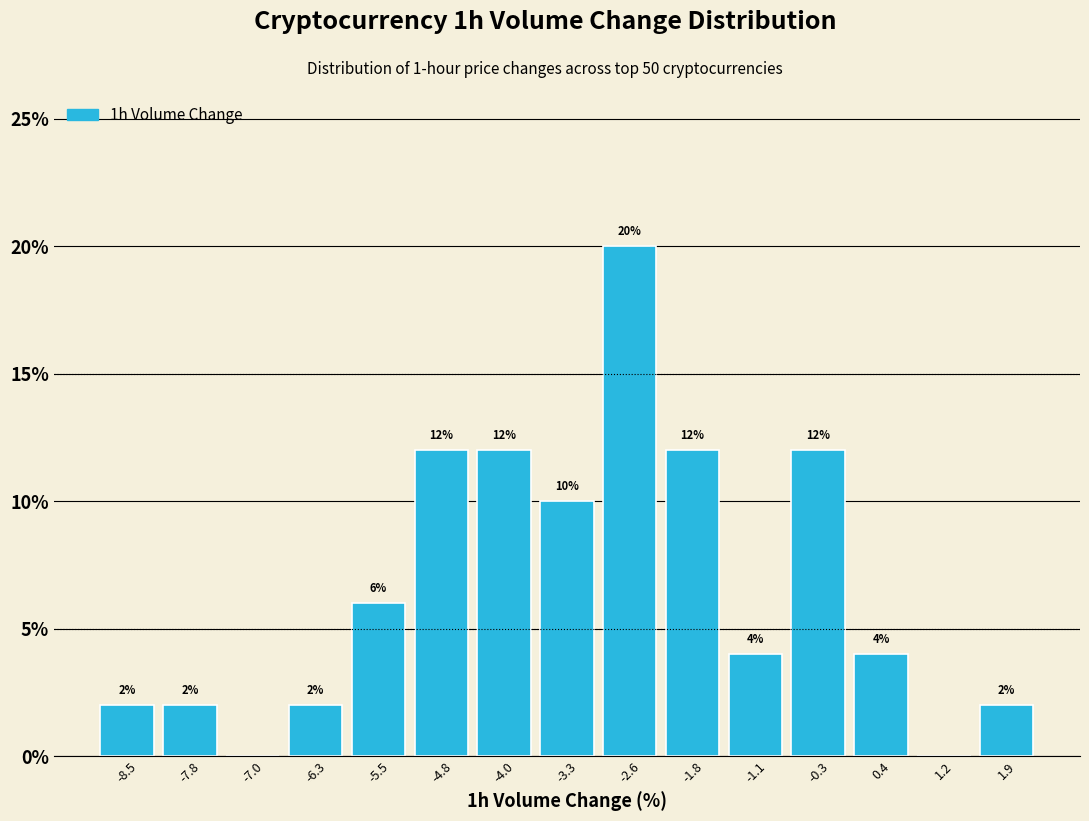

Which range on the x-axis has the tallest bar?

-2.9 to -2.2